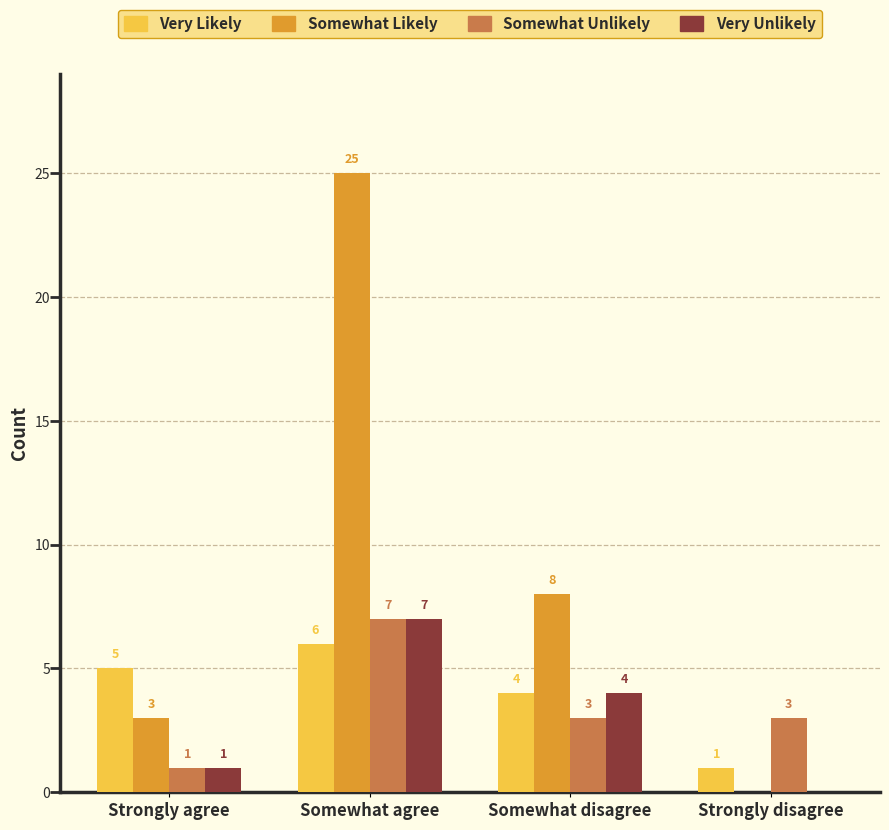

Which series has the largest total across all categories?

Somewhat Likely